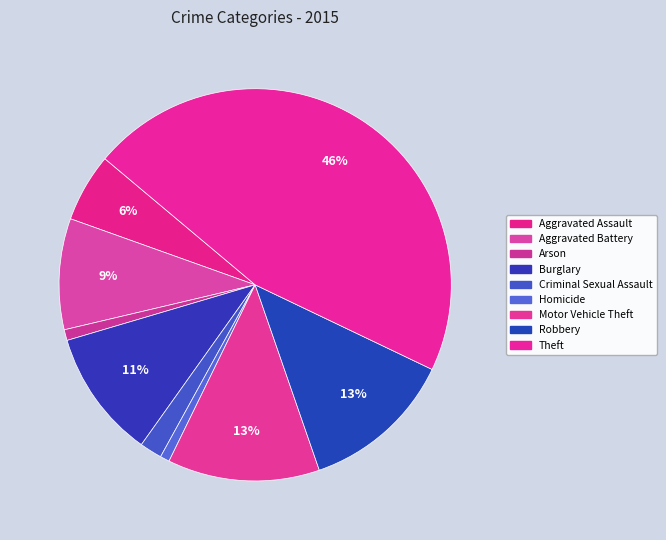

True or false: Homicide accounts for 1% of the total.

True